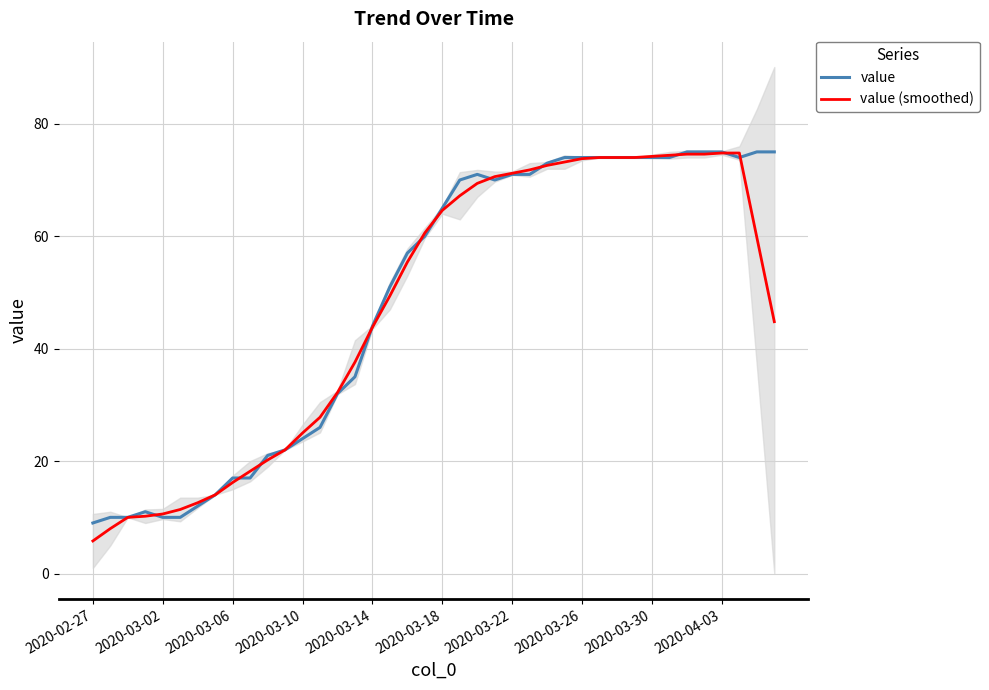

The value of value (smoothed) at 35 is 74.6. True or false?

True